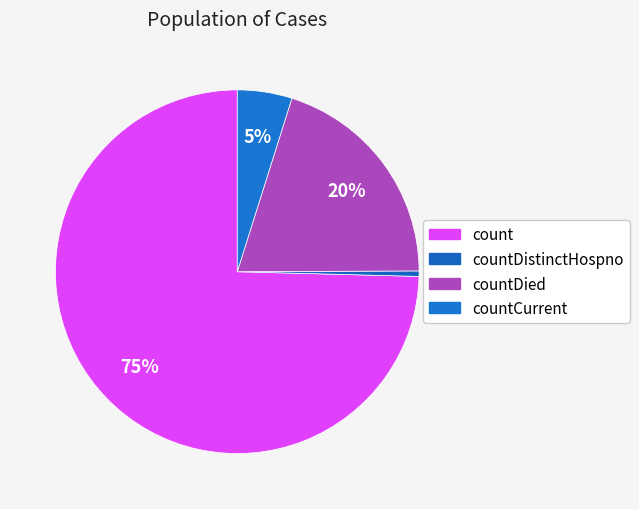

To the nearest percent, what is the difference between the largest and smallest slice percentages?

74%